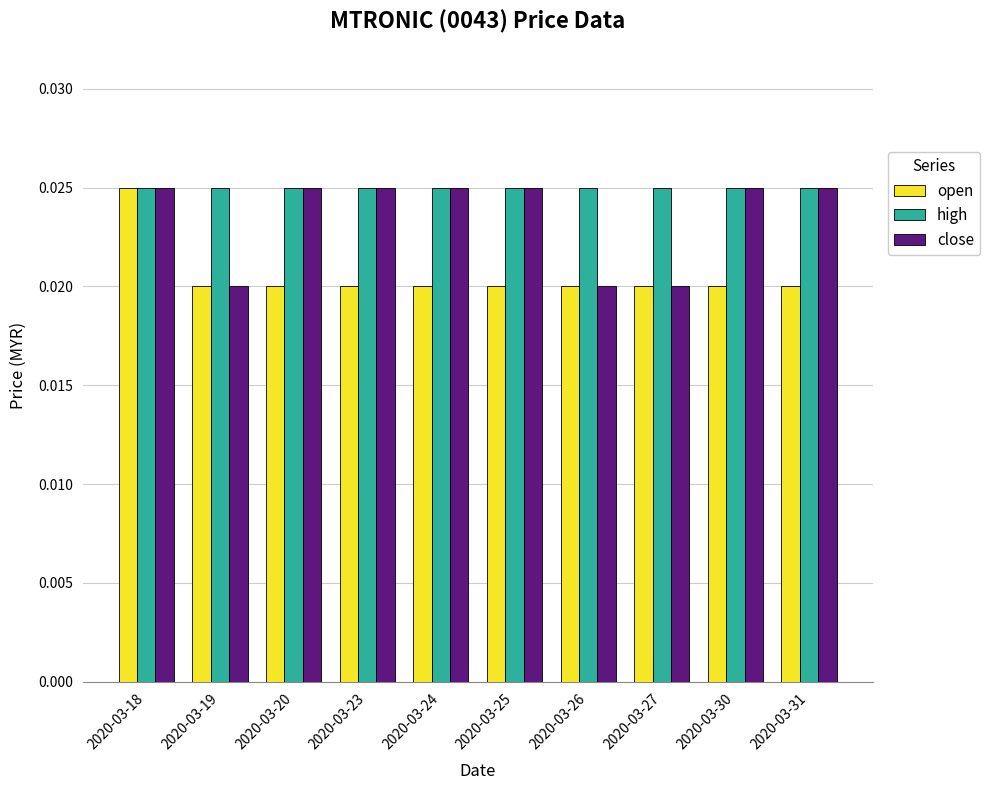

Between 2020-03-20 and 2020-03-26, which series saw the biggest shift?

close